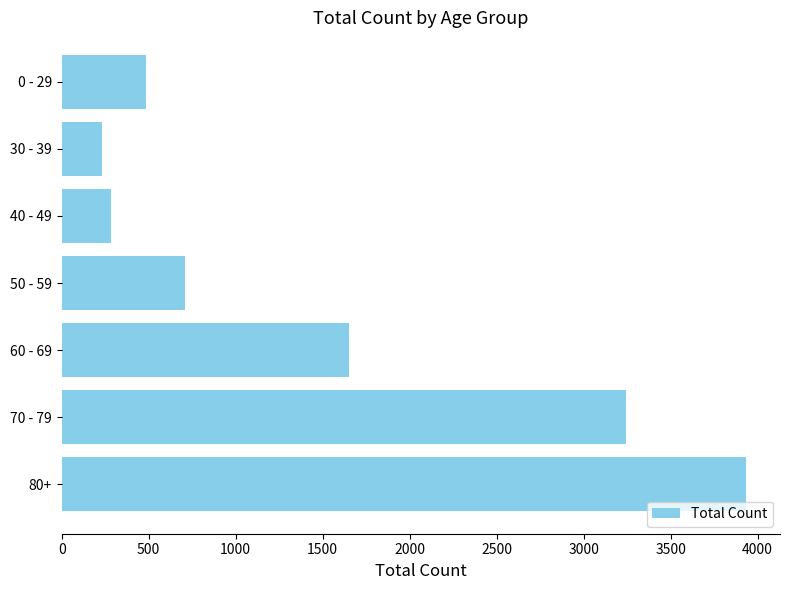

Is it true that the value at 0 - 29 is 97?

False